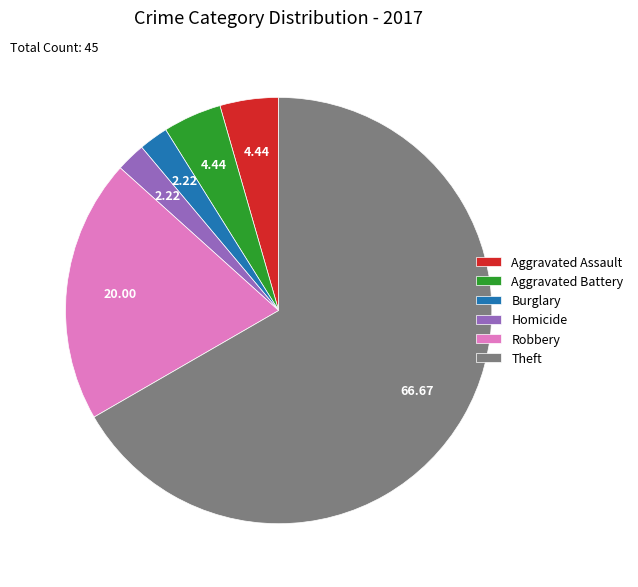

Between Aggravated Assault and Homicide, which is larger?

Aggravated Assault